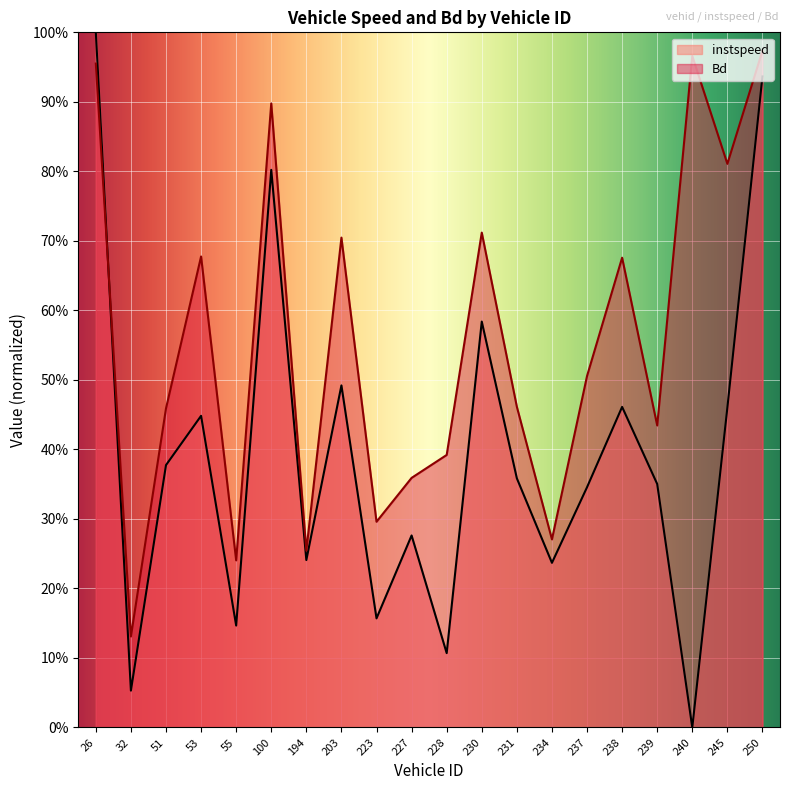

True or false: Bd has more than 1 interior local peaks.

True